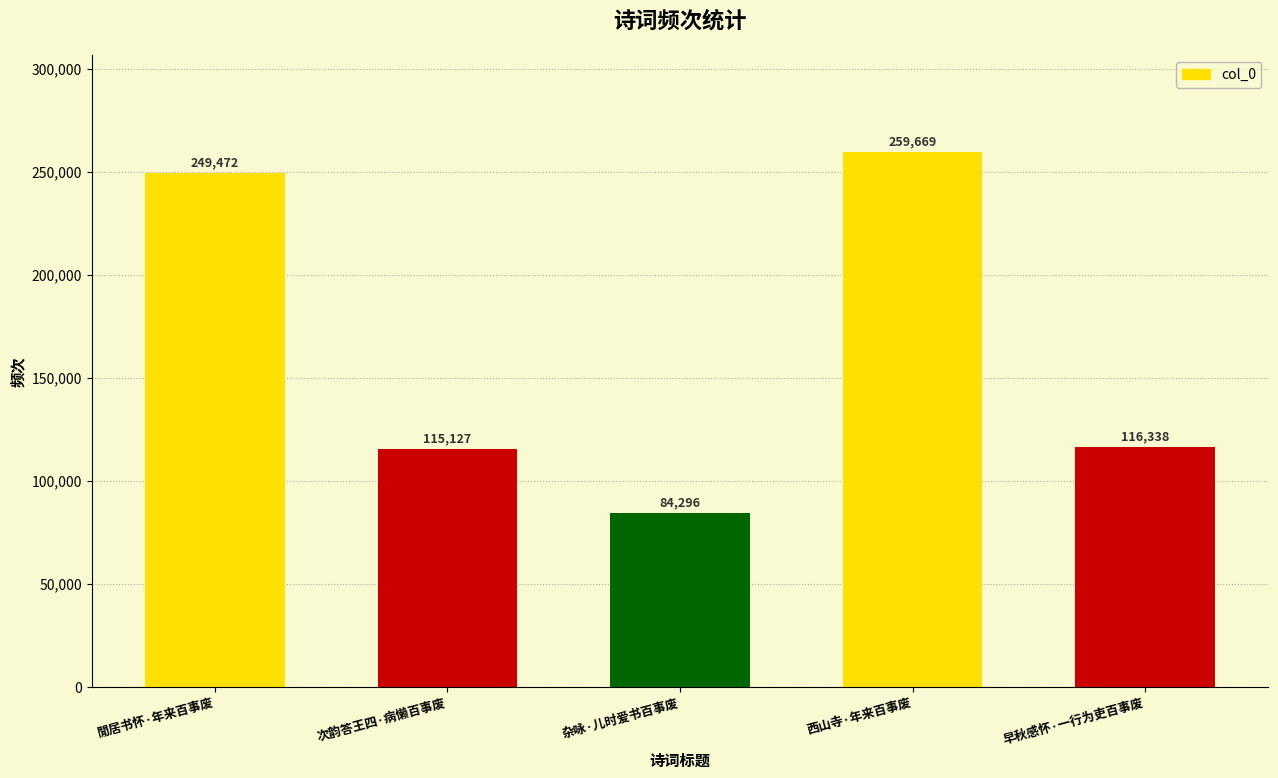

What is the label of the 2nd bar from the left?

次韵答王四·病懒百事废